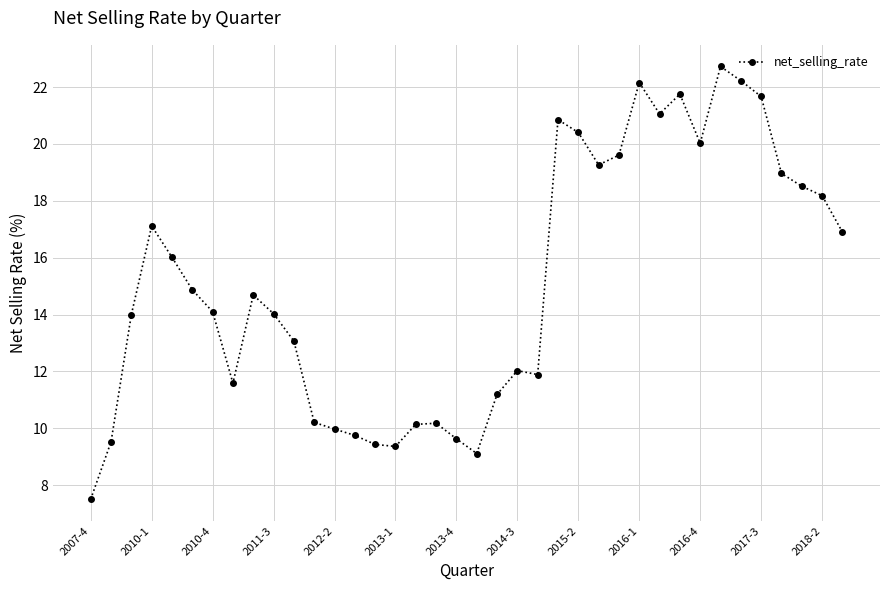

What is the sum of all values?

573.7